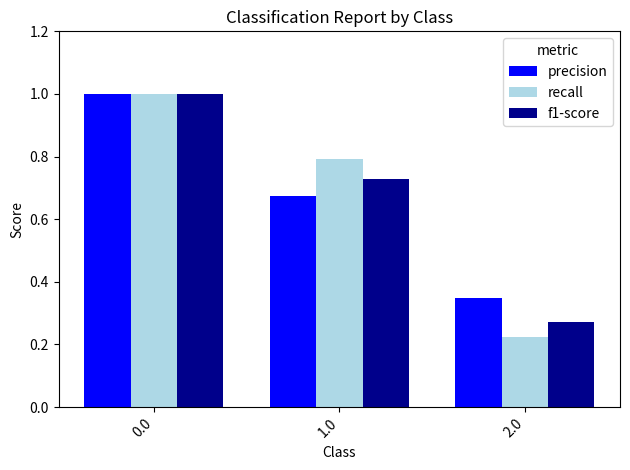

At how many categories does at least one series exceed 0?

3